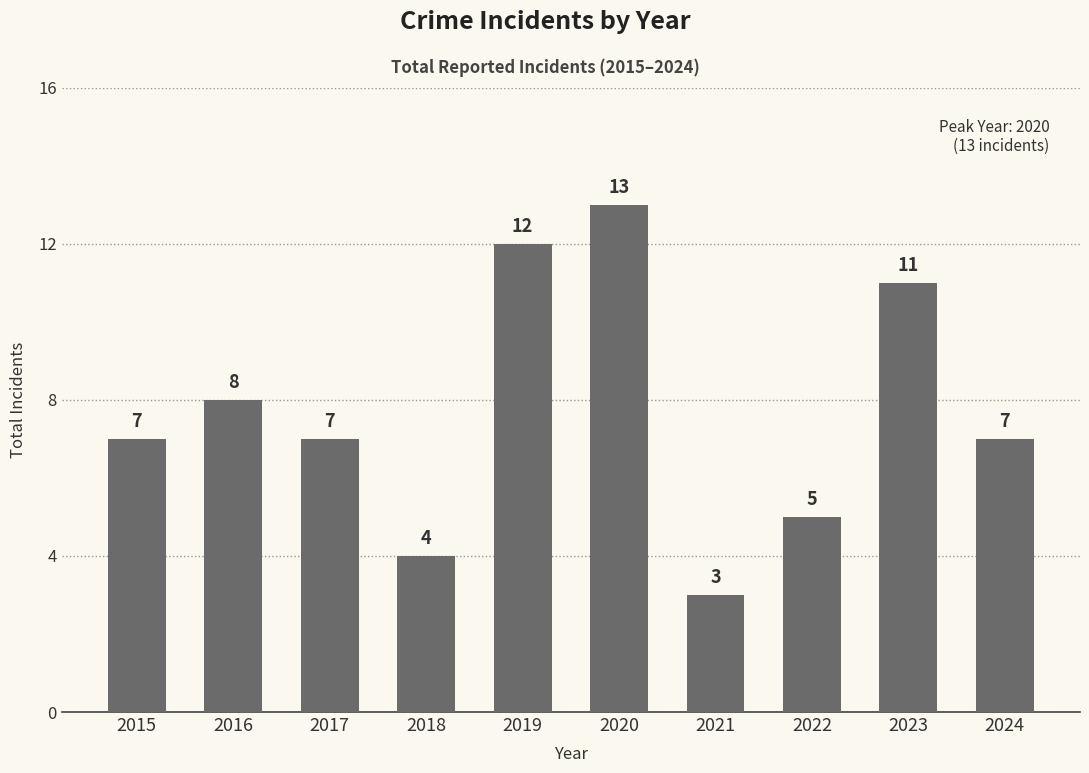

Which category has the highest value across all series?

2020